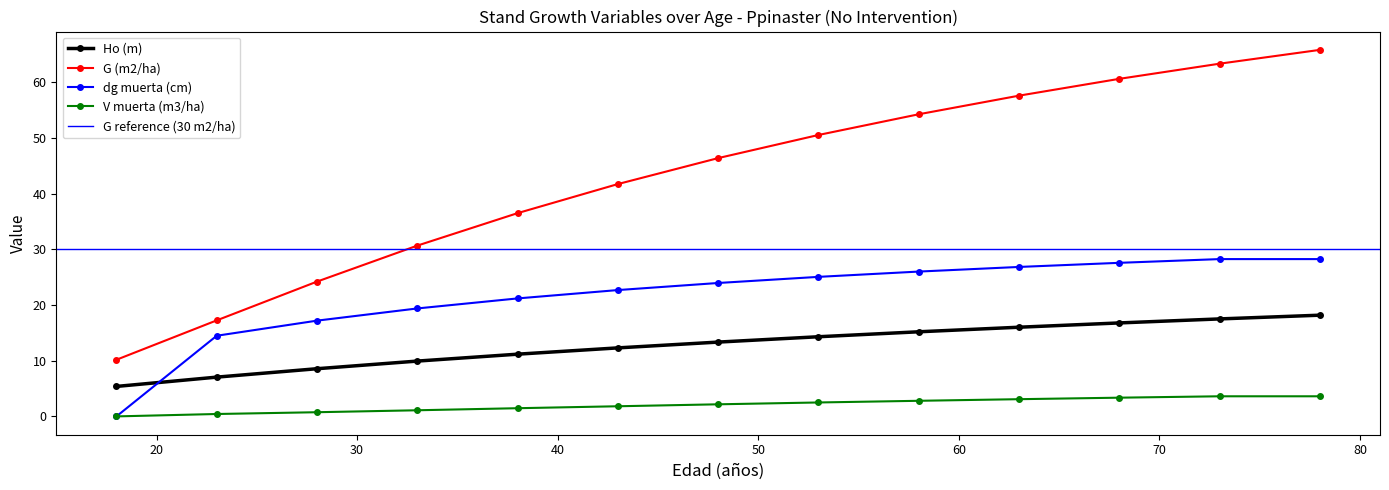

What is the total value across all series at 18?

15.6